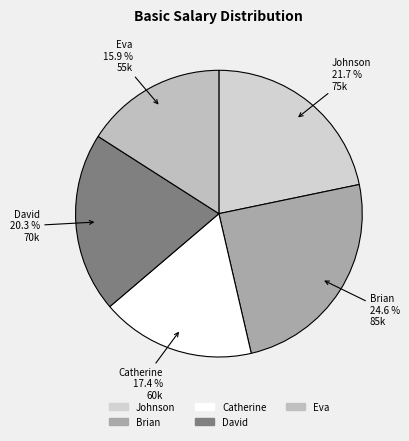

To the nearest percent, what is the combined percentage of Eva and David?

36%